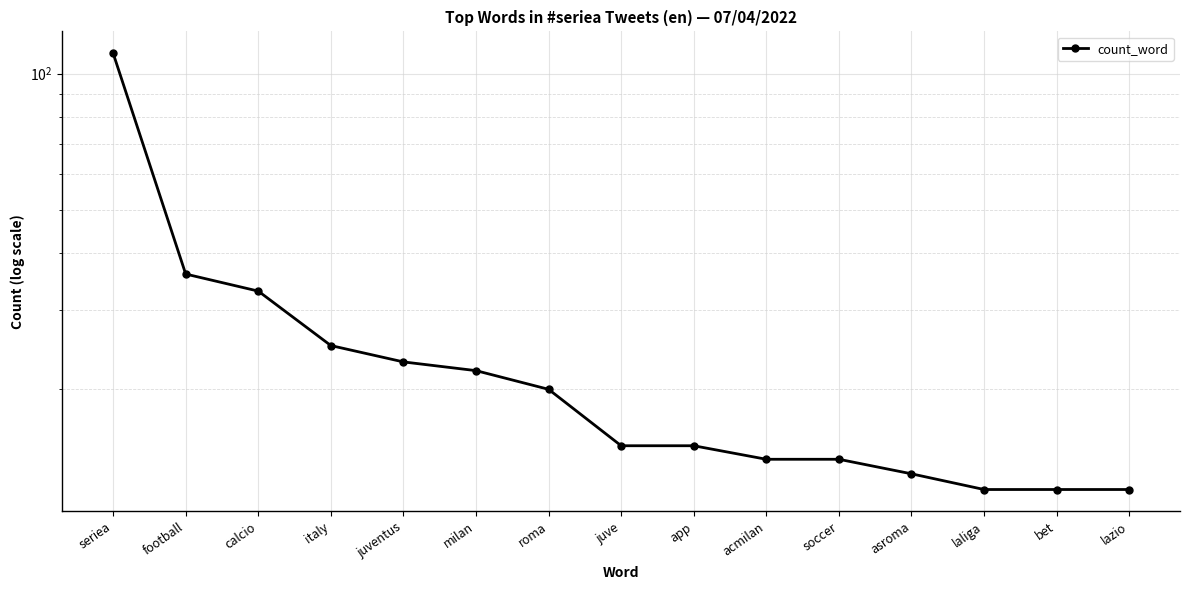

What is the change in value from calcio to bet?

-21